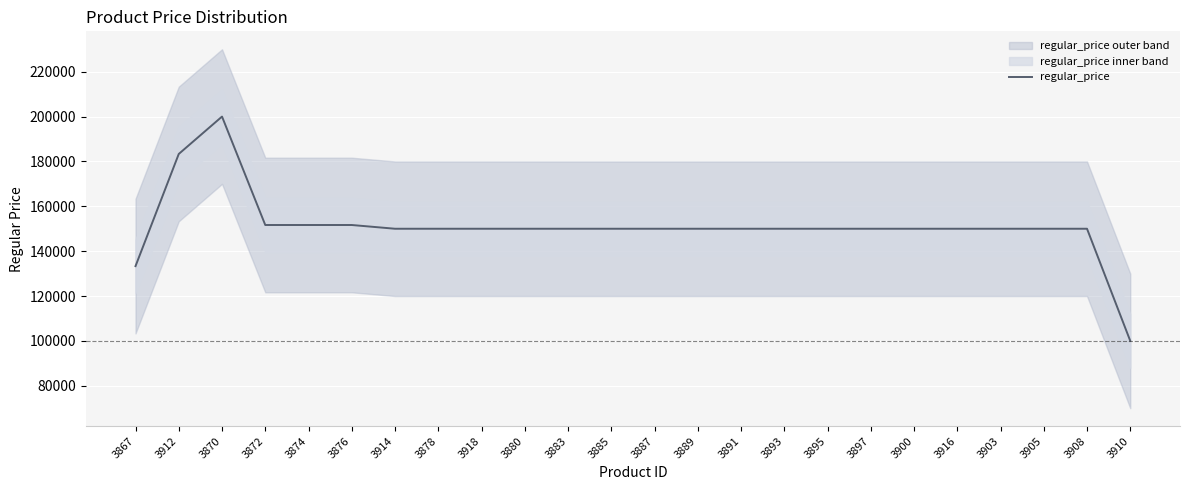

Reading left to right, extract all data points from this chart.

3867=133333.3	3912=183333.3	3870=200000.0	3872=151666.7	3874=151666.7	3876=151666.7	3914=150000.0	3878=150000.0	3918=150000.0	3880=150000.0	3883=150000.0	3885=150000.0	3887=150000.0	3889=150000.0	3891=150000.0	3893=150000.0	3895=150000.0	3897=150000.0	3900=150000.0	3916=150000.0	3903=150000.0	3905=150000.0	3908=150000.0	3910=100000.0